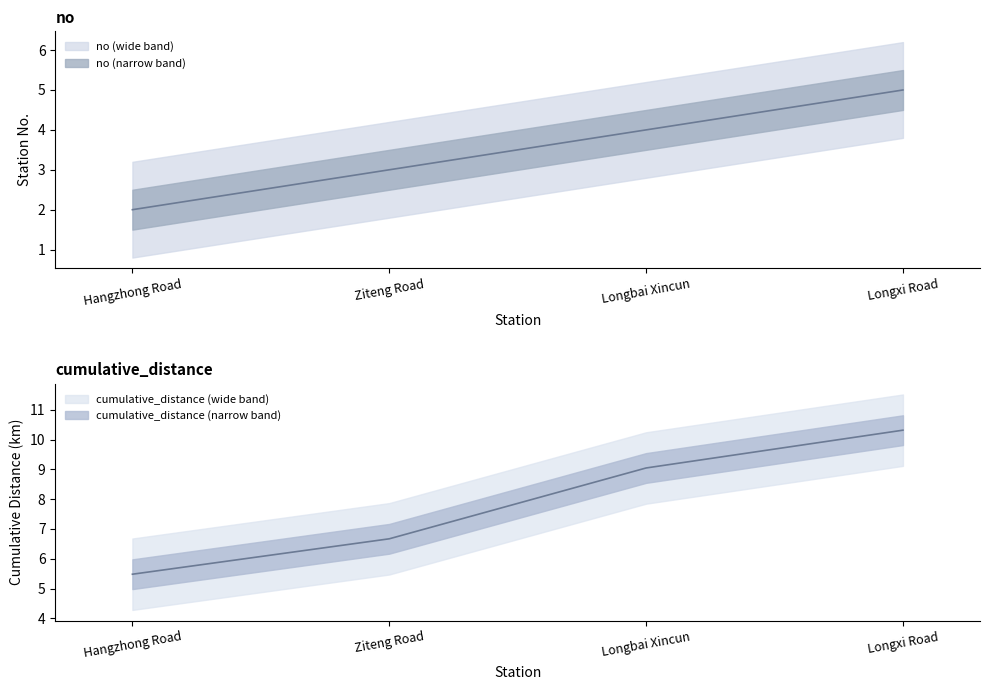

What is the sum of all cumulative_distance values?

31.5